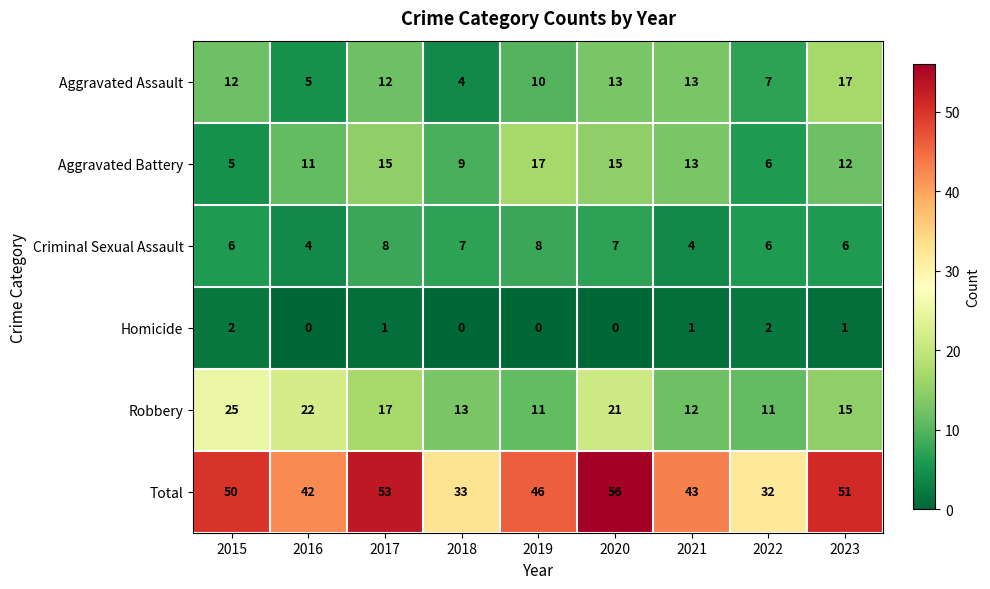

How many categories are shown in the chart?

9